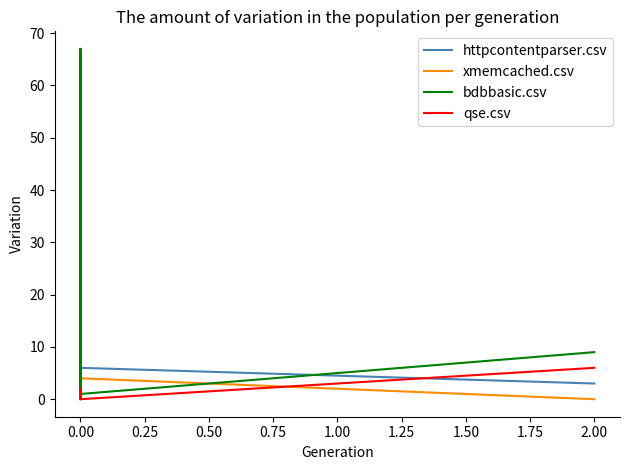

After their last crossing, which series has the higher values: httpcontentparser.csv or qse.csv?

qse.csv